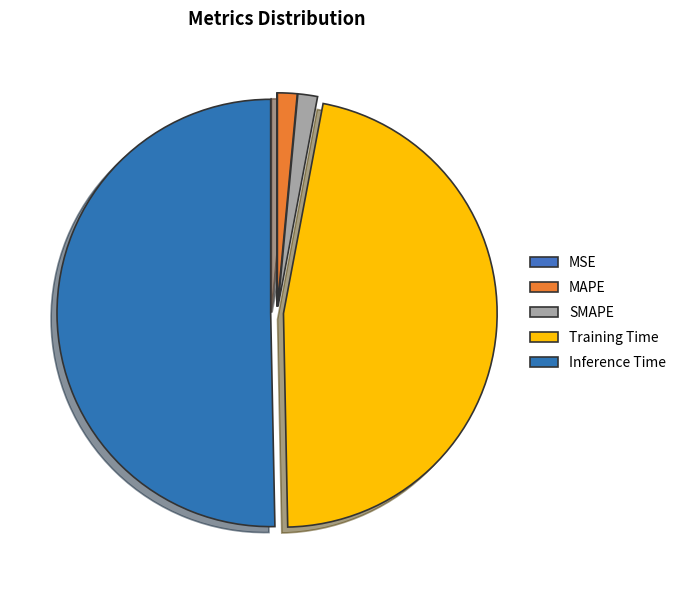

Which has a higher value, Training Time or MSE?

Training Time